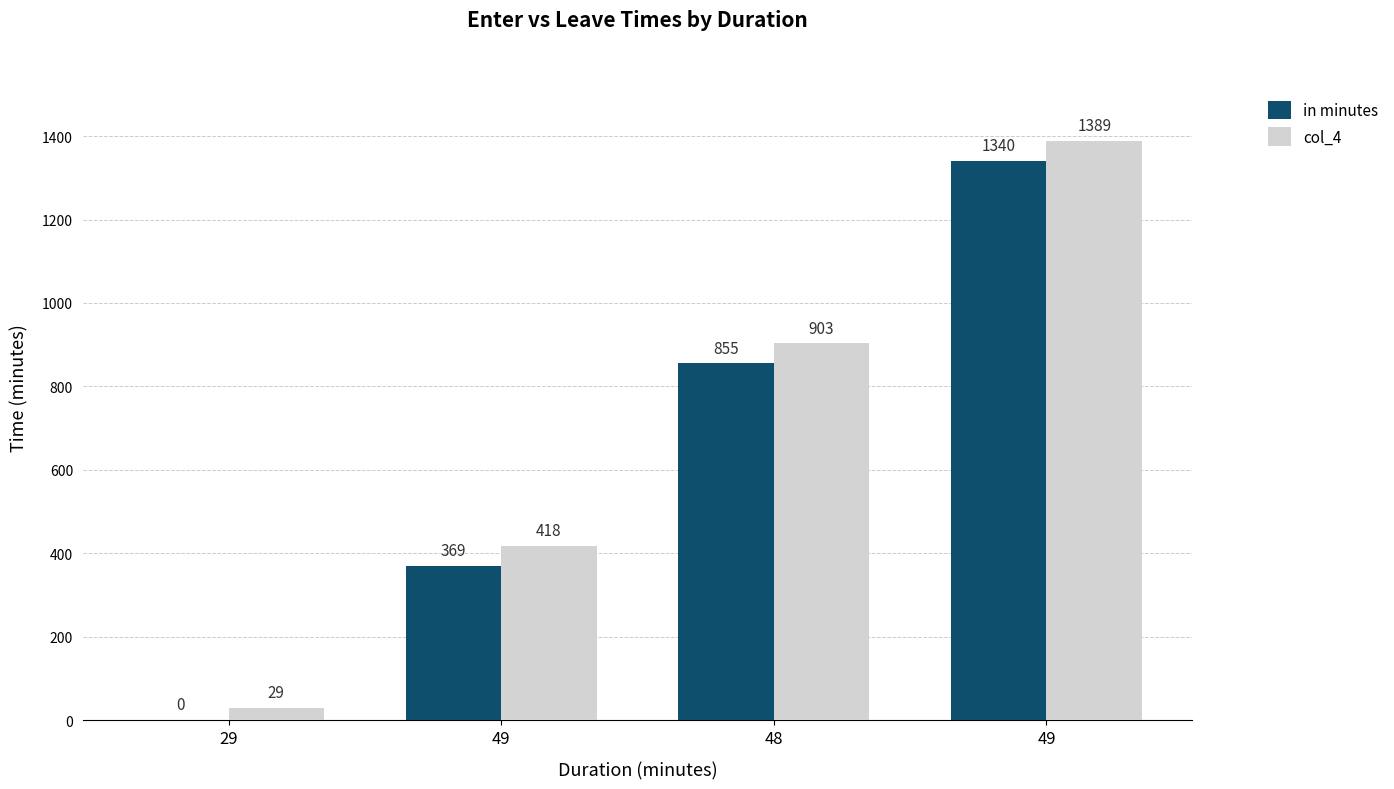

What are all the series names shown in the legend?

in minutes, col_4